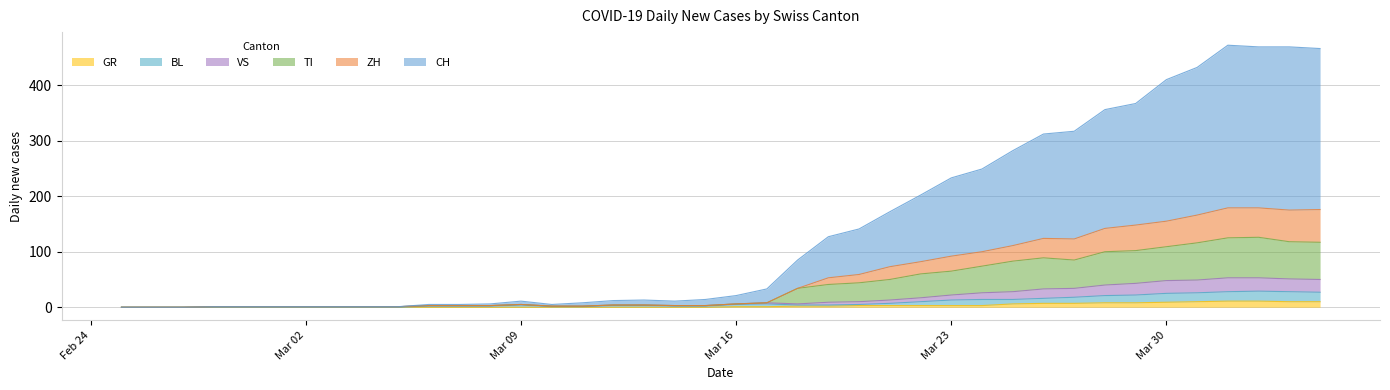

Does the chart have visible grid lines?

Yes